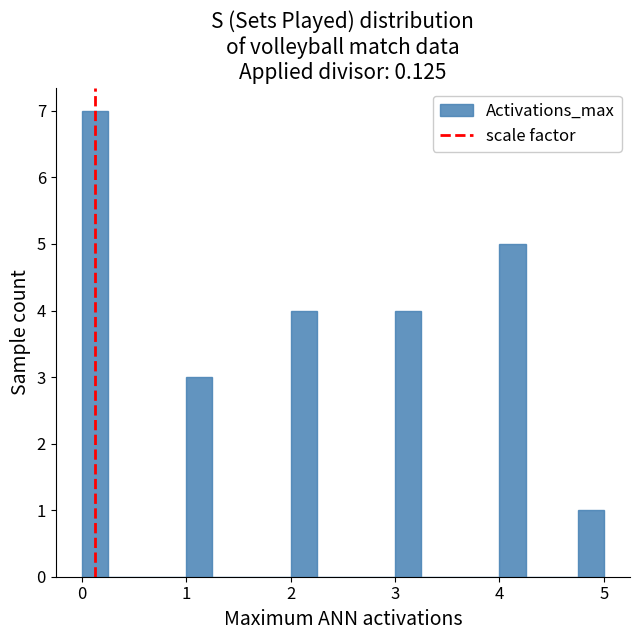

Read against the x-axis, roughly where is the centre of the tallest bar?

0.1